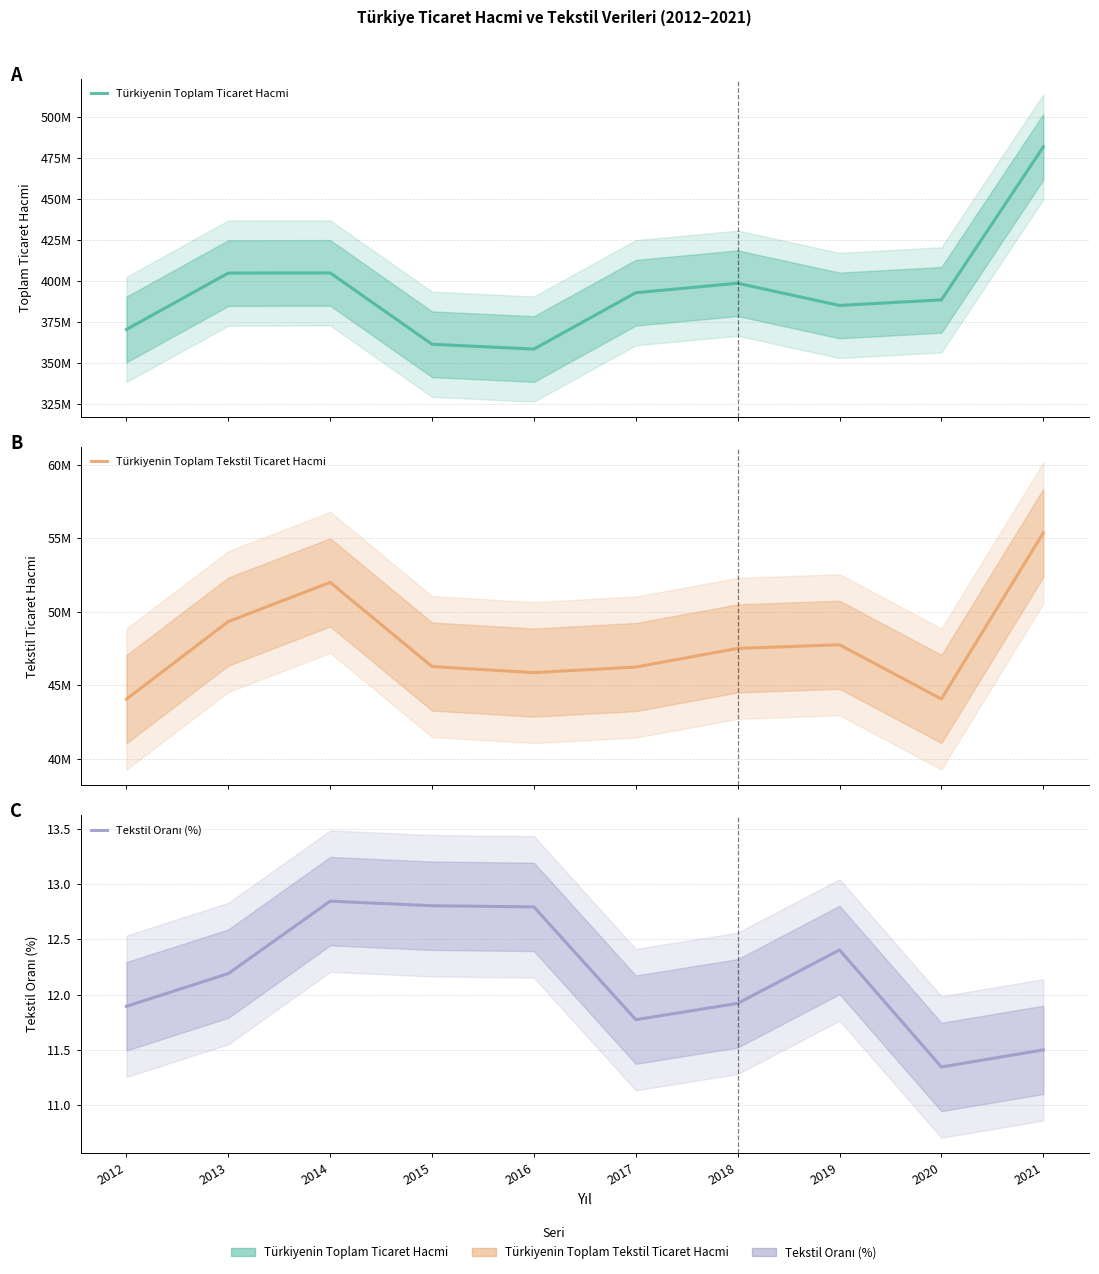

What is the difference between the second highest and second lowest values in the Tekstil Oranı (%) series?

1.3